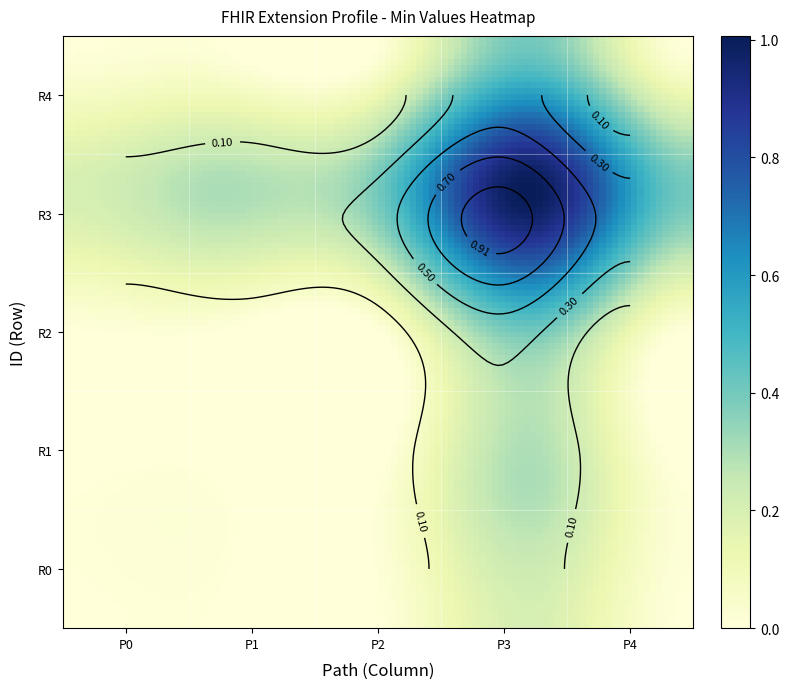

The value of Extension.url at Extension.extension is 0. True or false?

False